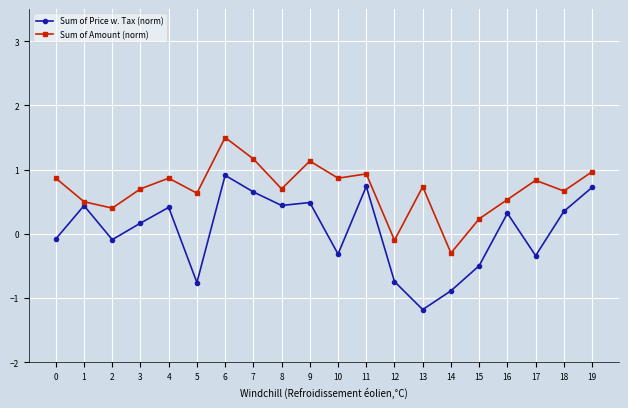

At which category is the sum across all series the highest?

6